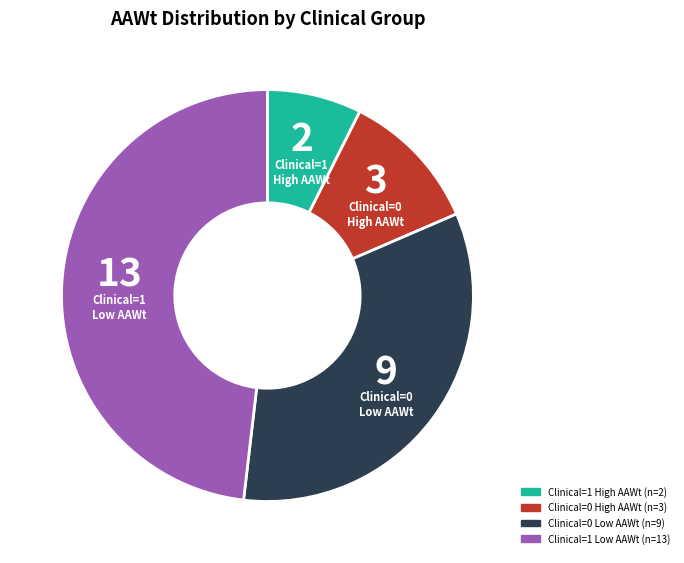

Is there any slice that represents more than half of the pie?

No